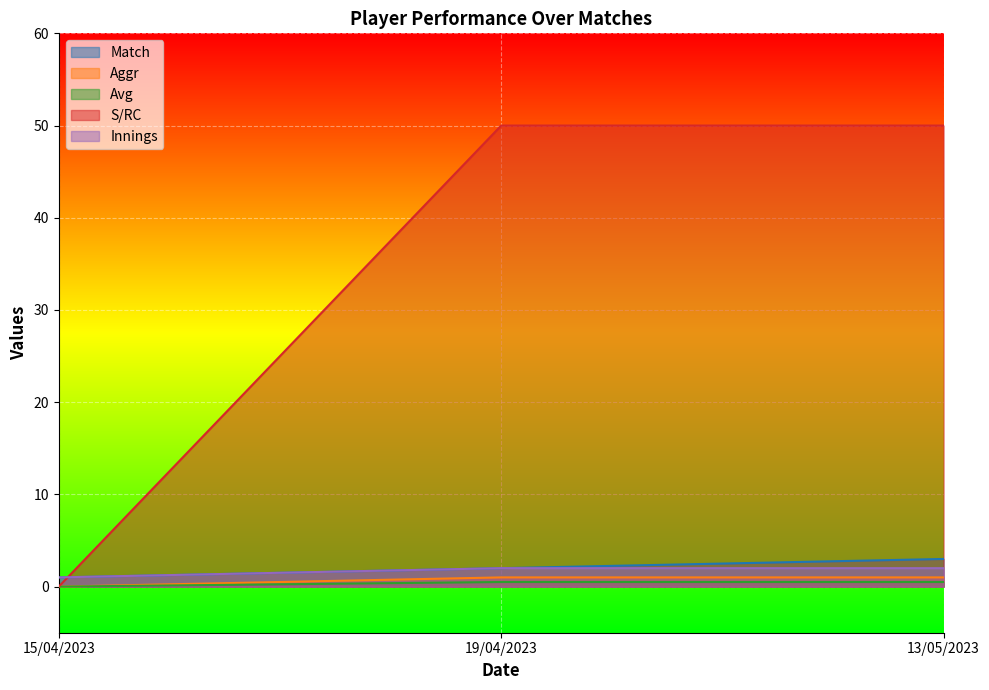

Reading left to right, list all the values displayed in this chart.

Match: 15/04/2023=1.0	19/04/2023=2.0	13/05/2023=3.0
Aggr: 15/04/2023=0.0	19/04/2023=1.0	13/05/2023=1.0
Avg: 15/04/2023=0.0	19/04/2023=0.5	13/05/2023=0.5
S/RC: 15/04/2023=0.0	19/04/2023=50.0	13/05/2023=50.0
Innings: 15/04/2023=1.0	19/04/2023=2.0	13/05/2023=2.0